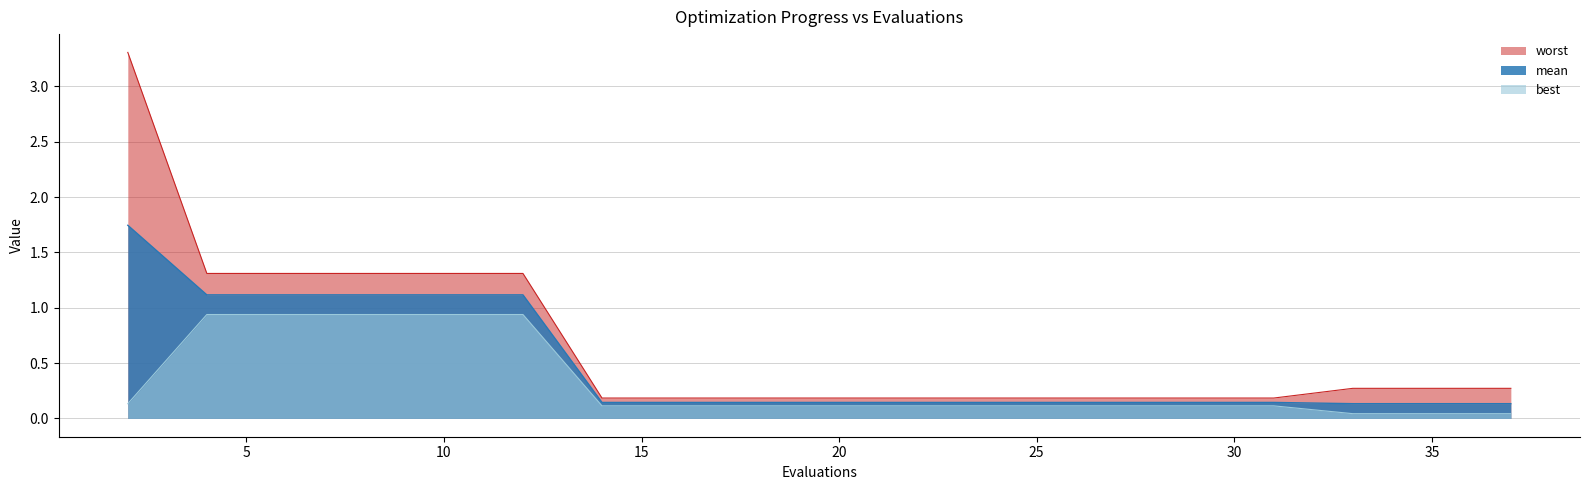

True or false: best has a value of 0.2 at 27.

False